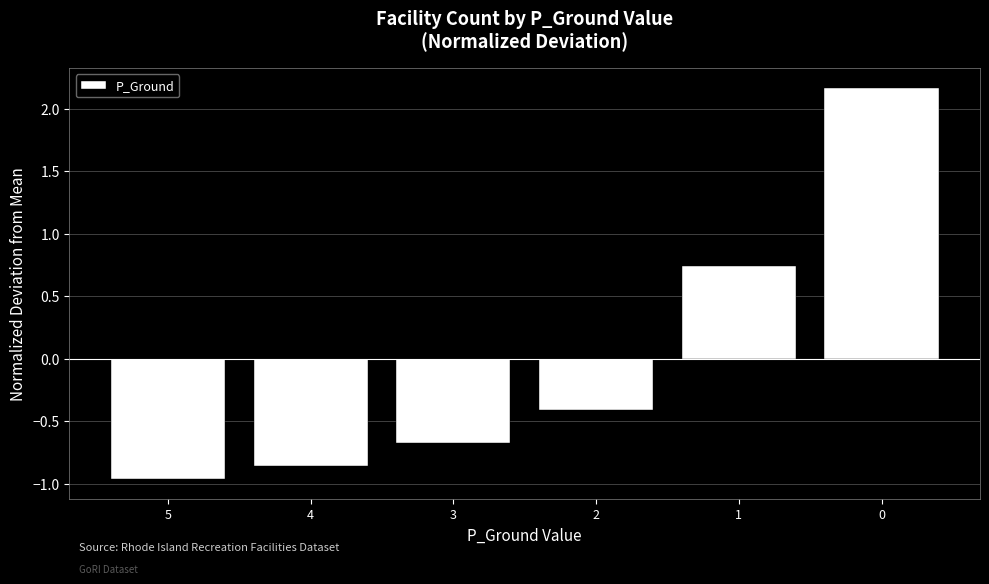

At which label does the data first exceed 0?

1